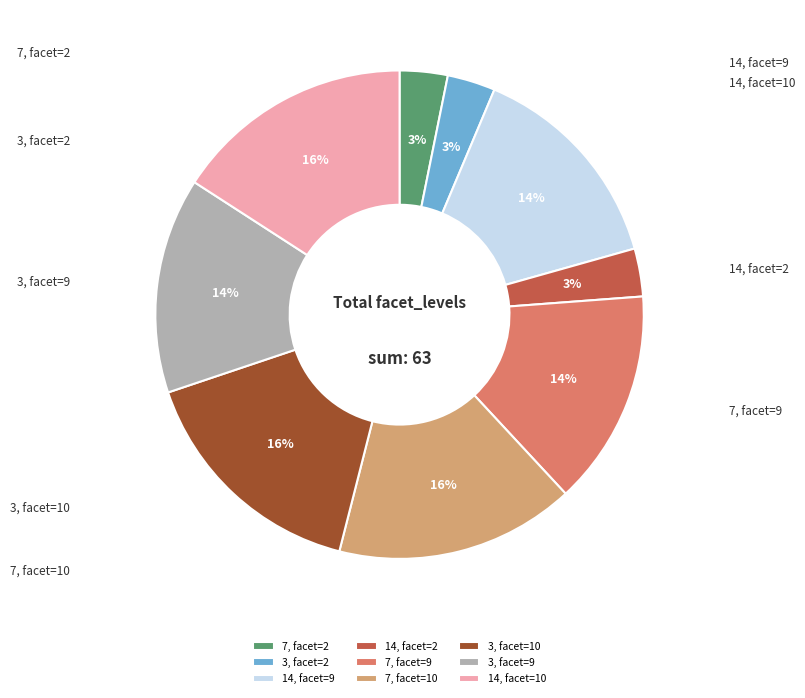

Which slice is the largest?

7, facet=10